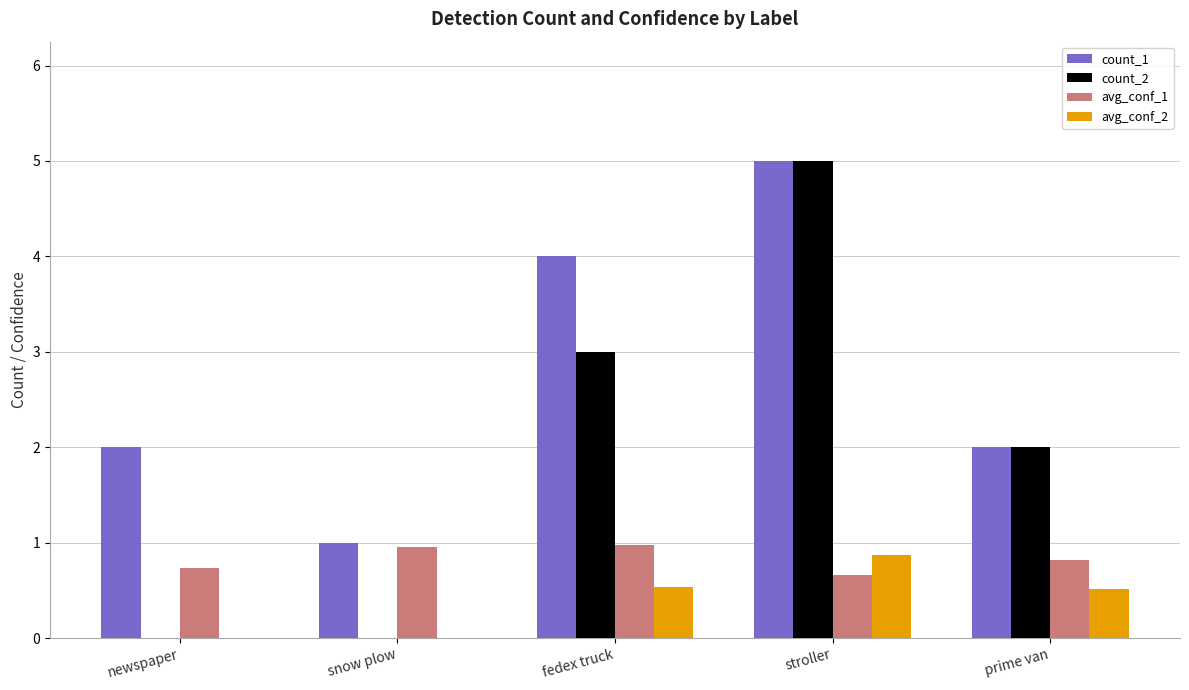

Is it true that avg_conf_2 equals -0.6 at newspaper?

False